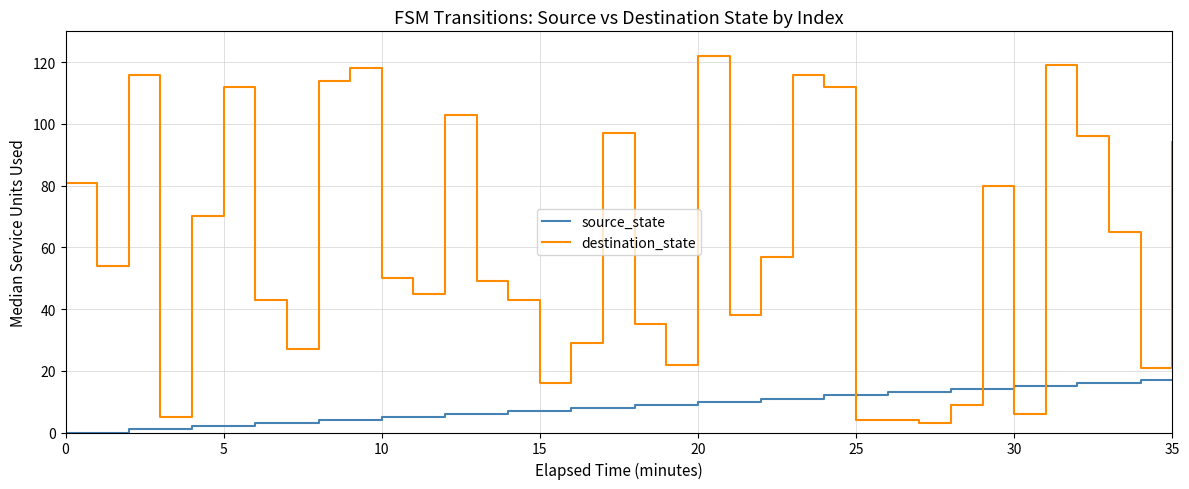

What are all the series names shown in the legend?

source_state, destination_state